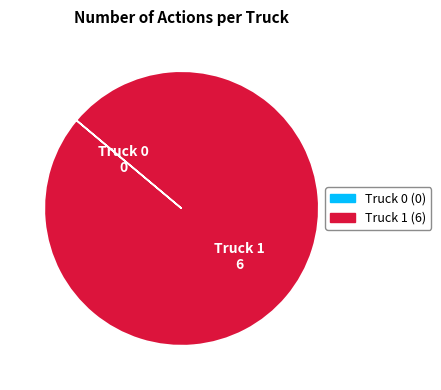

Which category accounts for the majority?

Truck 1